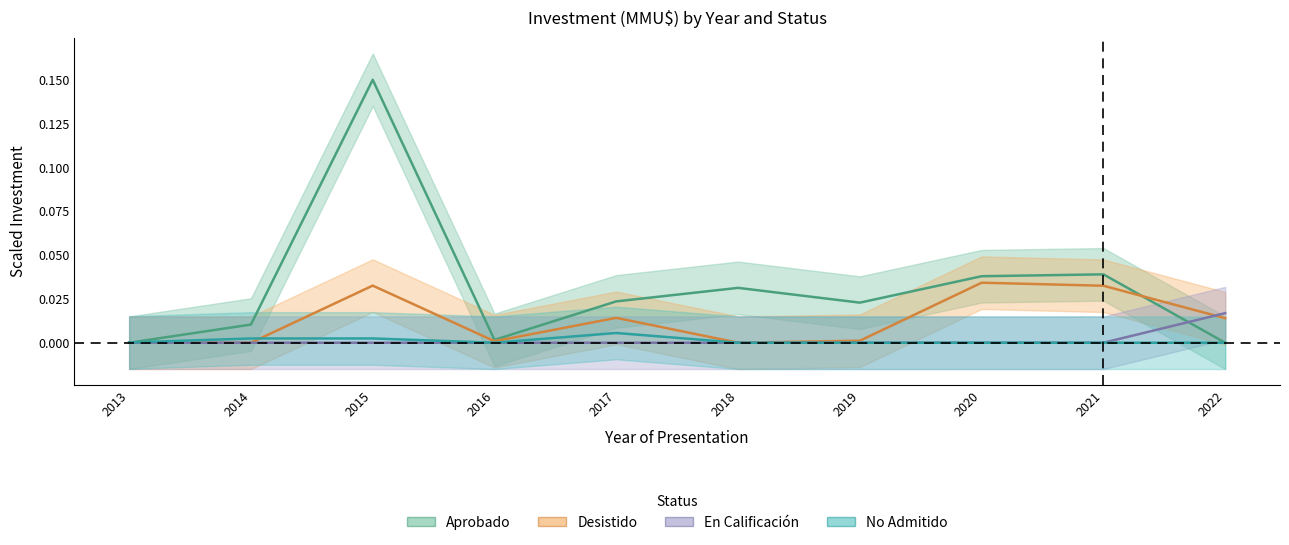

True or false: Desistido has a value of 0.1 at 2021.

False